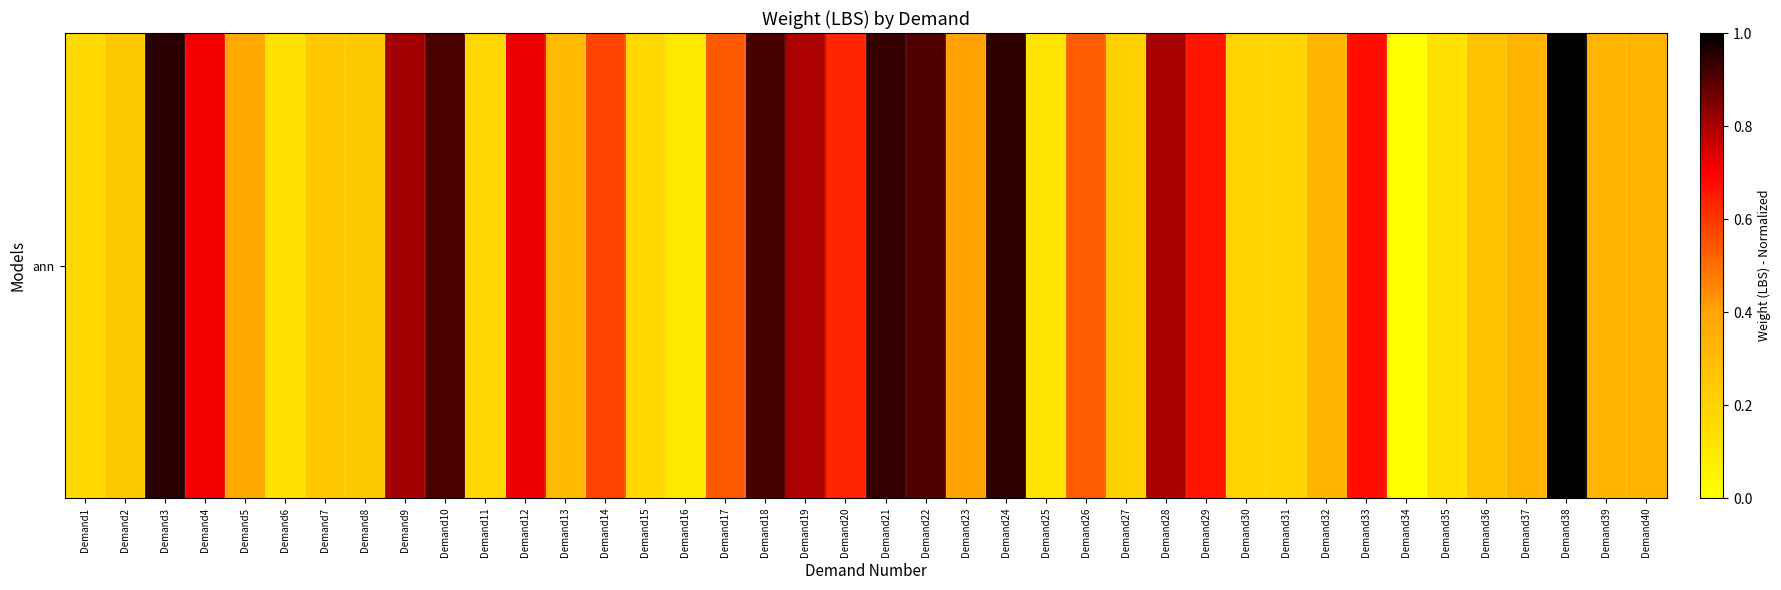

The value at Demand4 is 0.5. True or false?

False